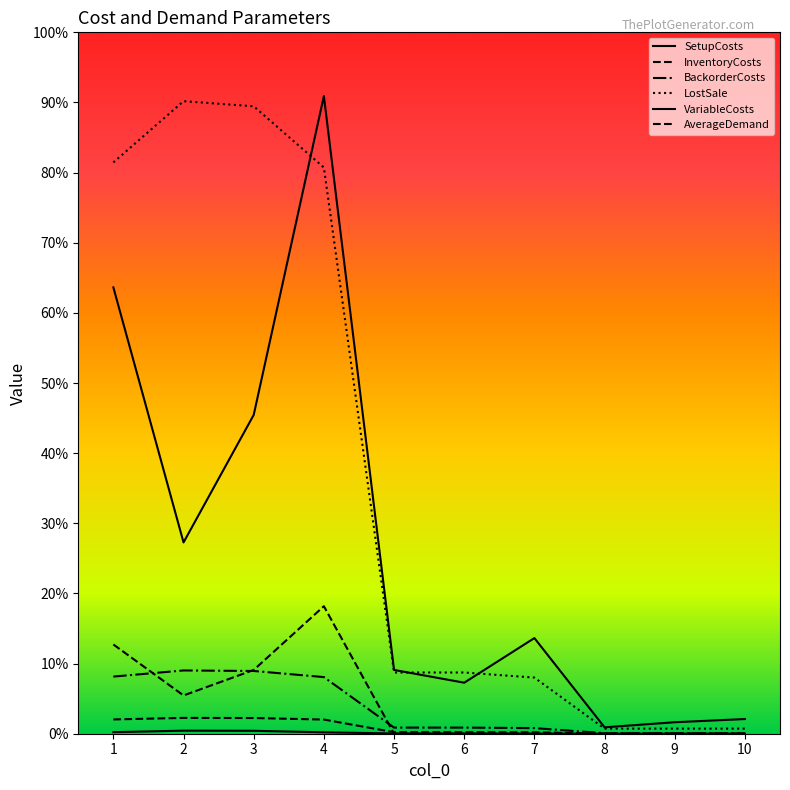

Does the chart have visible grid lines?

No